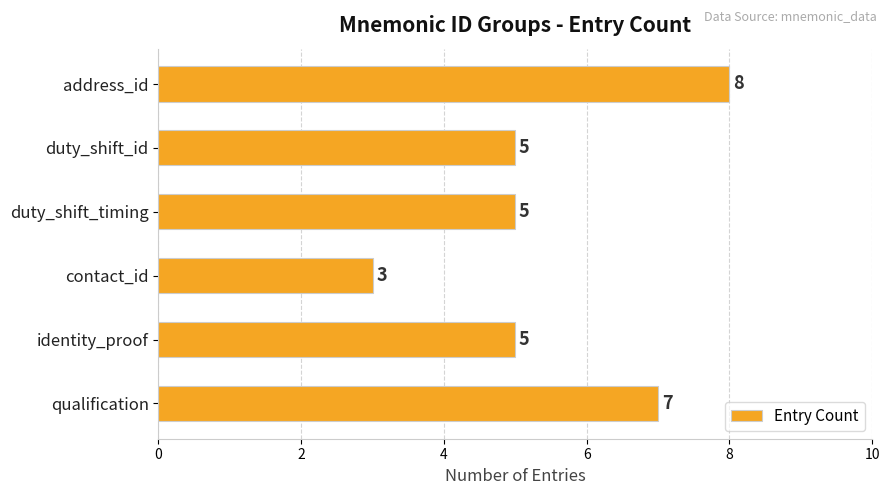

Count the values in the range 5 to 7.

4